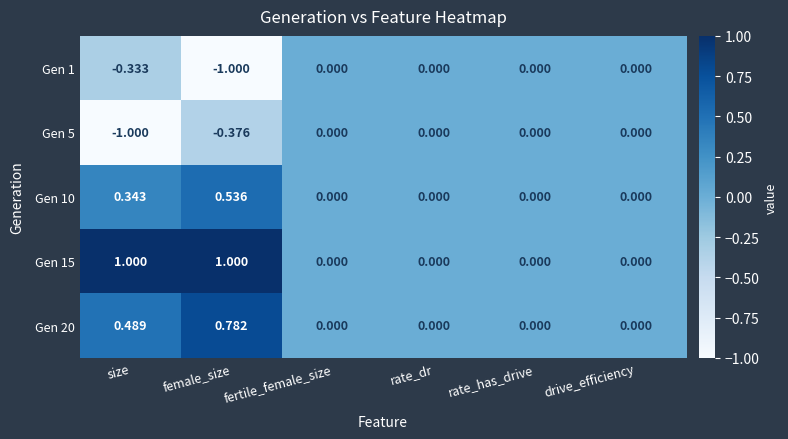

Is the value of Gen 10 at fertile_female_size greater than the value of Gen 1 at size?

Yes